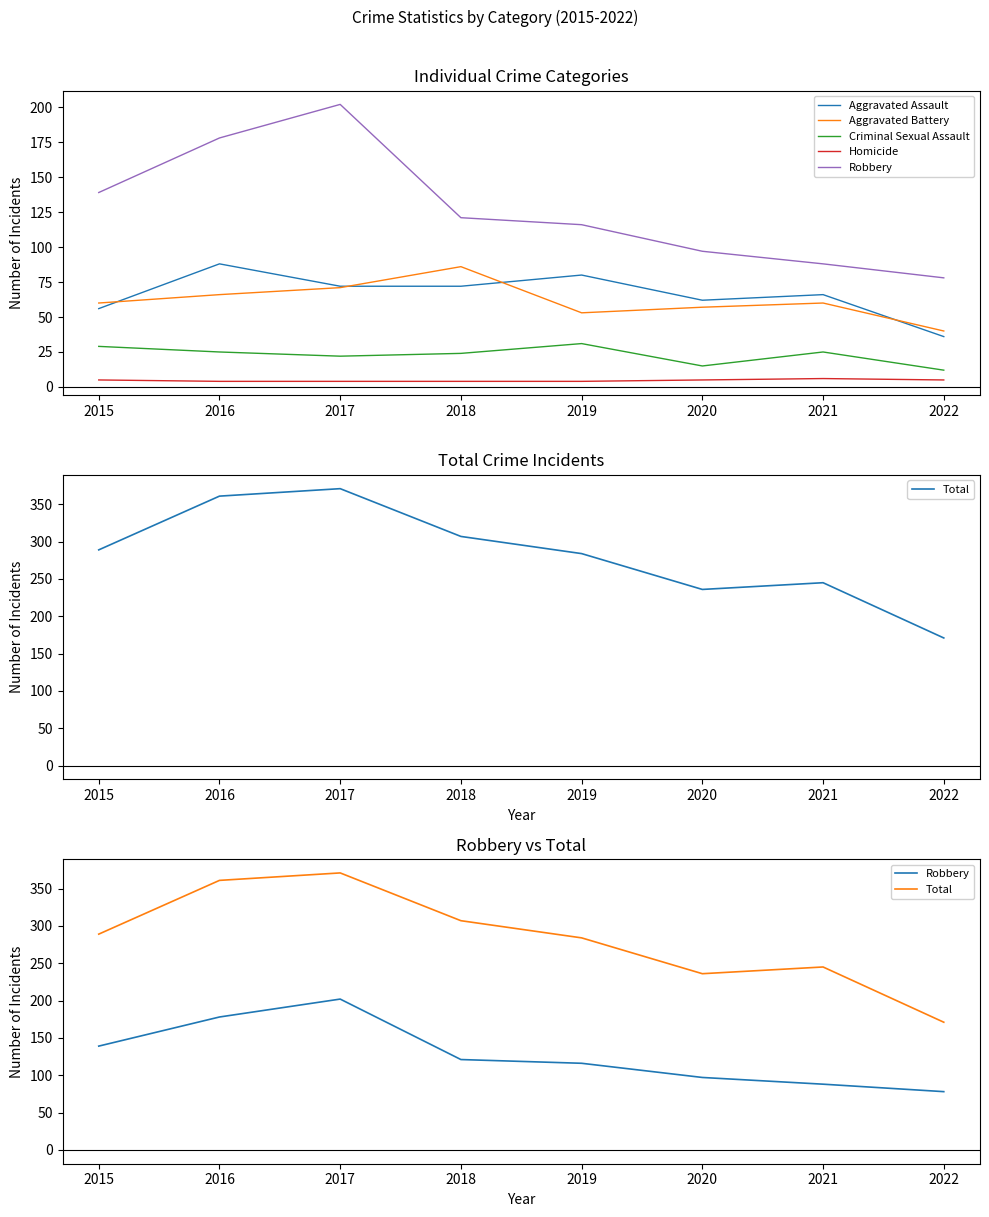

The value of Aggravated Assault at 2015 is 56. True or false?

True